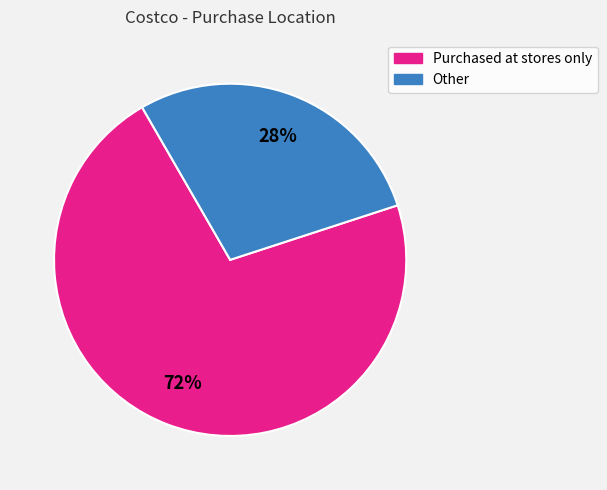

To the nearest percent, what is the average slice percentage?

50%